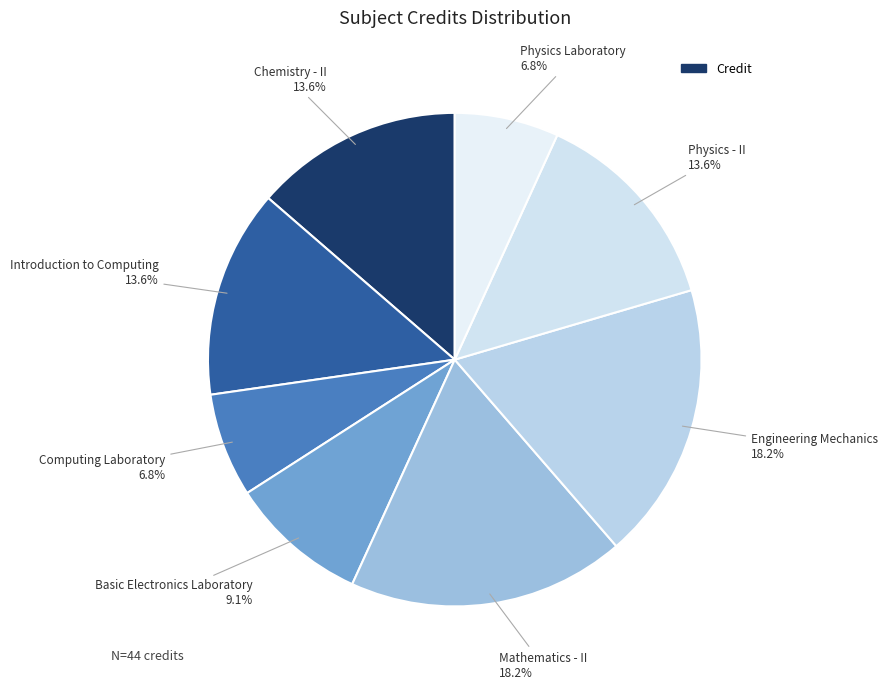

Is there any slice that represents more than half of the pie?

No